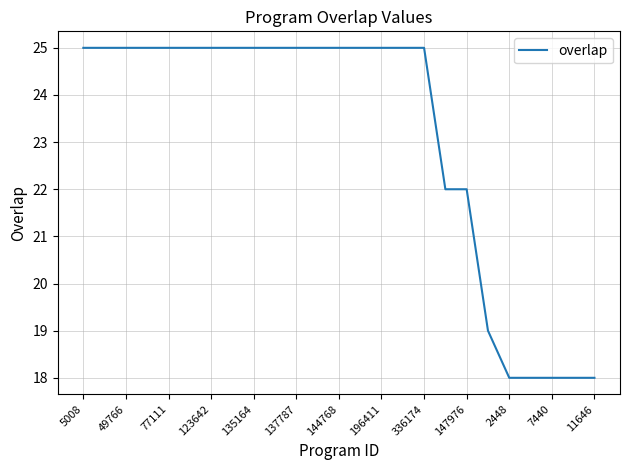

Reading right to left, extract all data points from this chart.

18	18	18	18	18	19	22	22	25	25	25	25	25	25	25	25	25	25	25	25	25	25	25	25	25